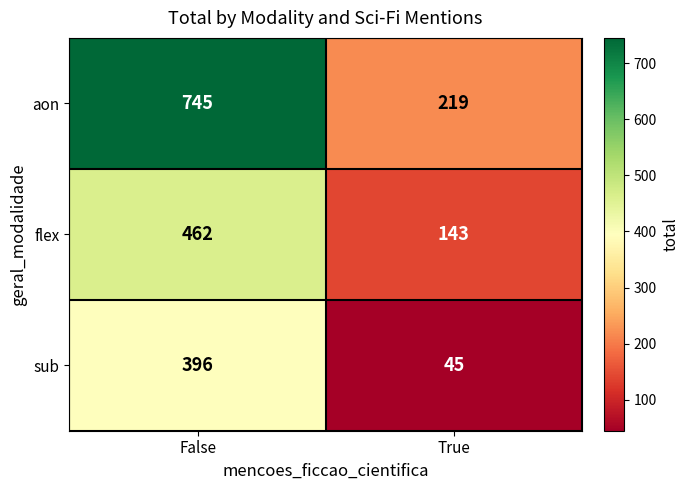

Rank the series at False from lowest to highest value.

sub, flex, aon